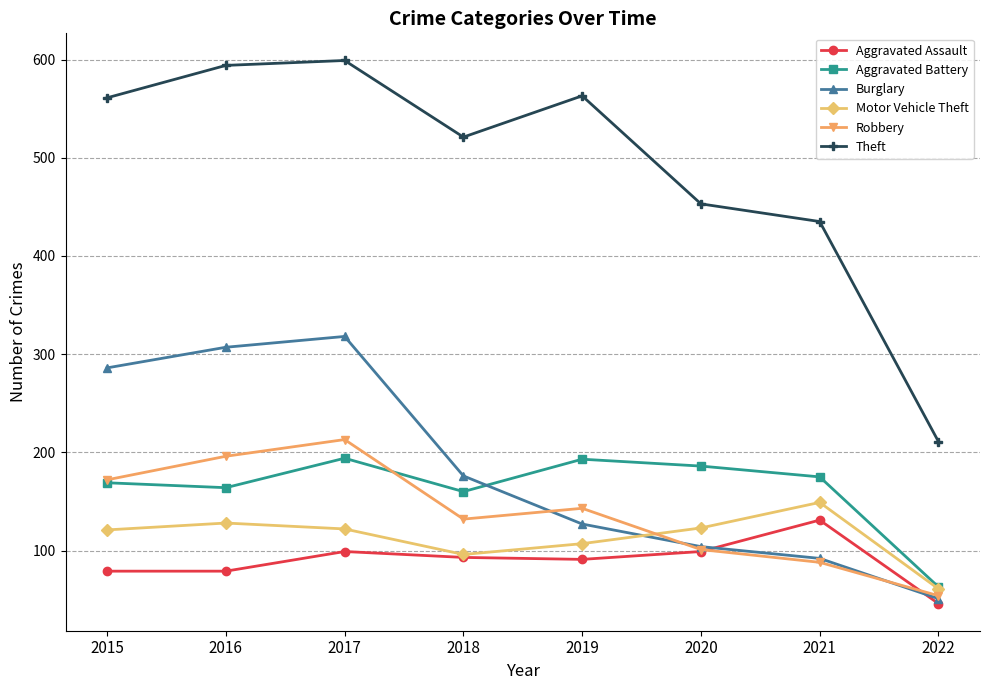

What is the sum of the Aggravated Assault values at 2022 and 2020?

145